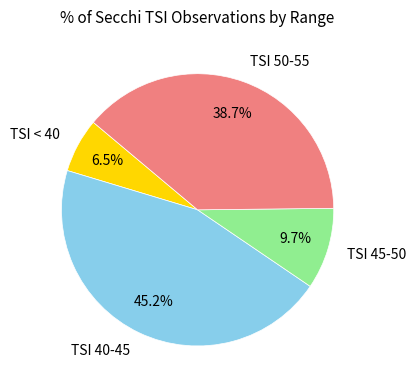

To the nearest percent, what is the difference between the largest and smallest slice percentages?

39%